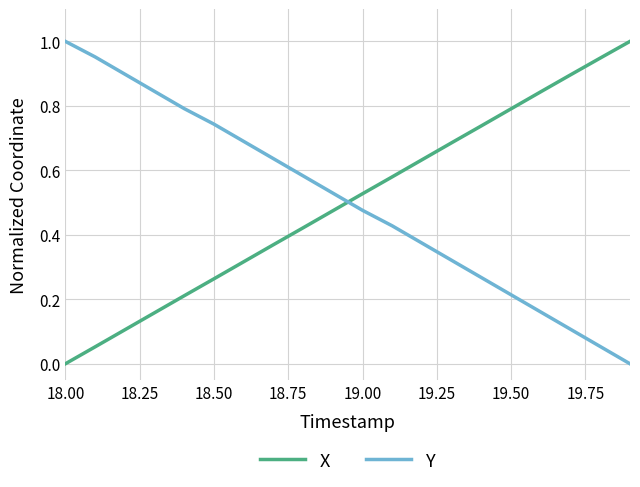

Which series ends up on top after the final intersection of Y and X?

X